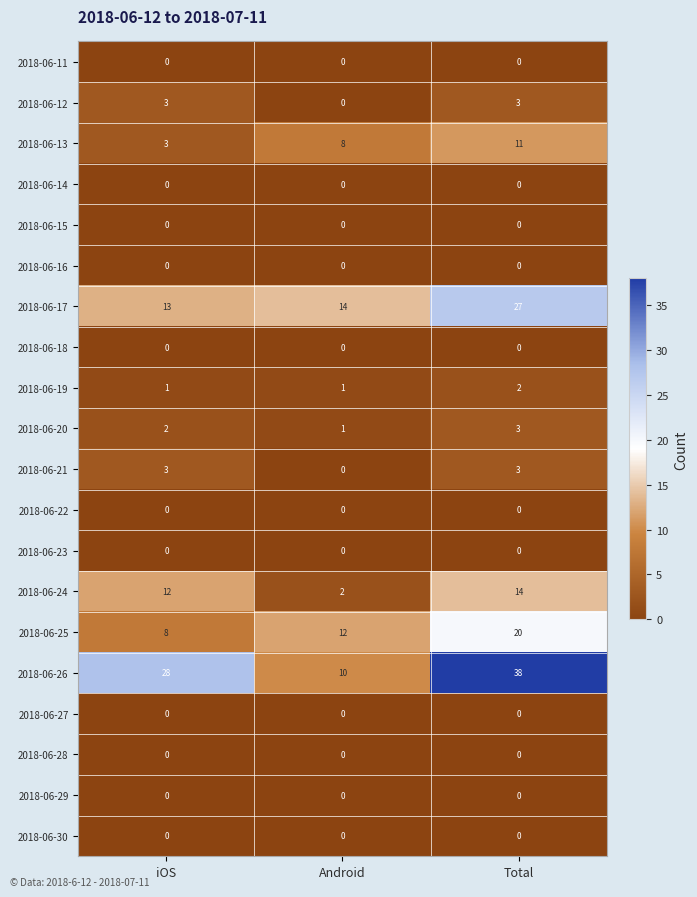

What is the difference between the highest and lowest values at Total?

38